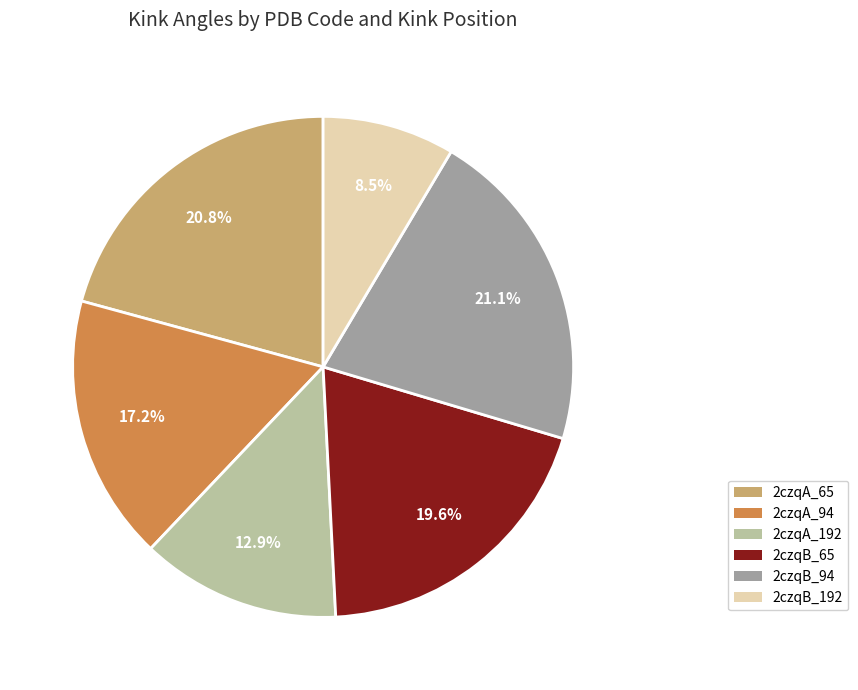

Which category has the smallest portion of the pie?

2czqB_192